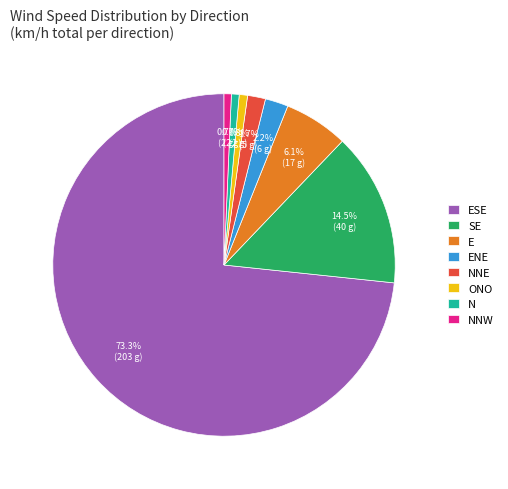

To the nearest percent, what is the average slice percentage?

12%